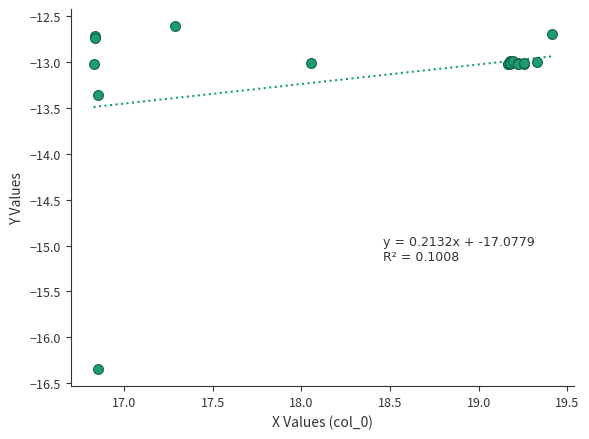

What Y value in the scatter plot is closest to -14?

-13.4